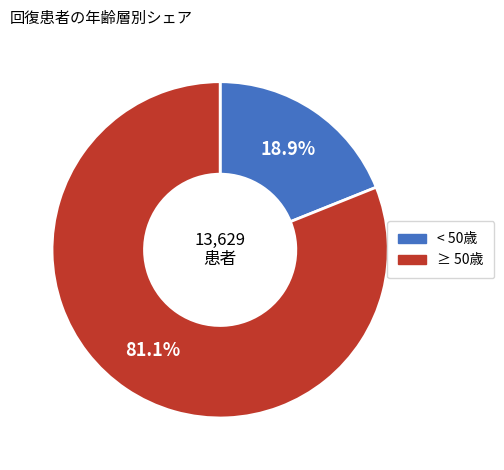

Is there a majority slice in this chart?

Yes